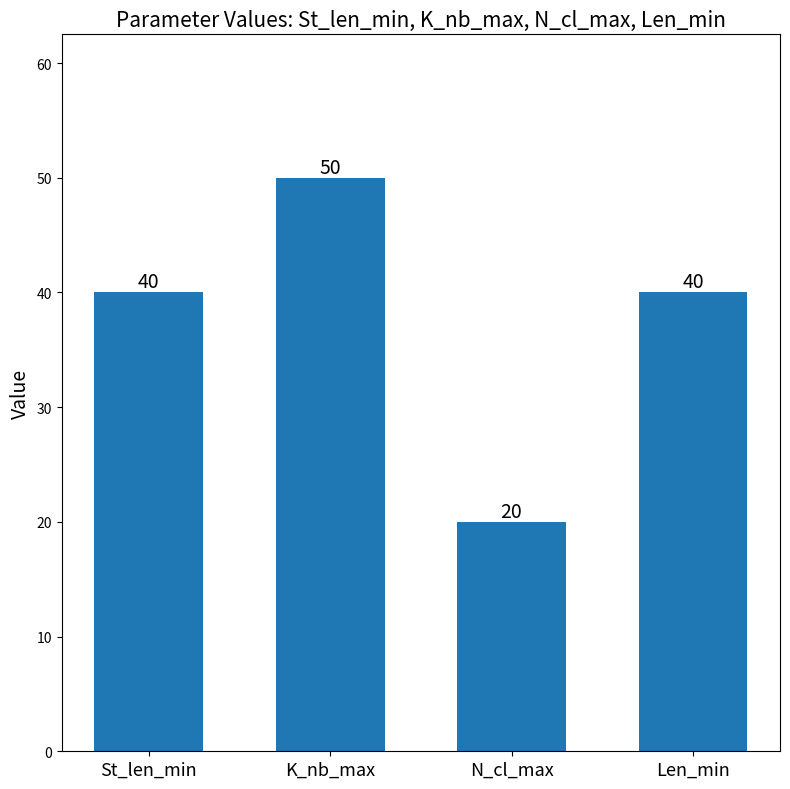

What is the difference between the maximum and minimum values?

30